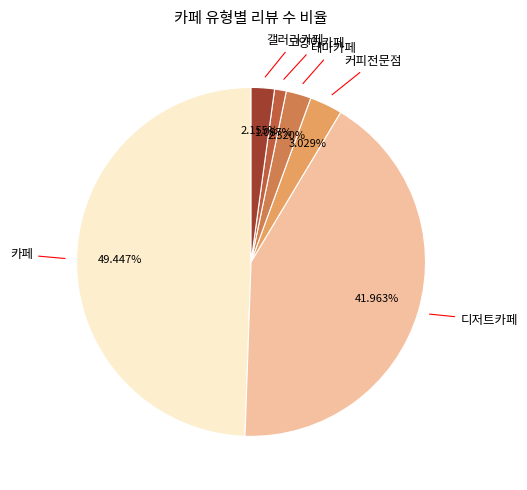

Count the number of slices in the pie.

6